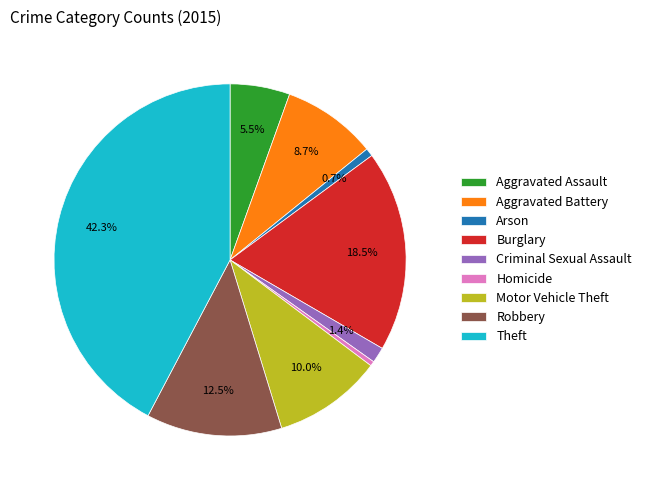

To the nearest percent, what portion does Arson represent?

1%